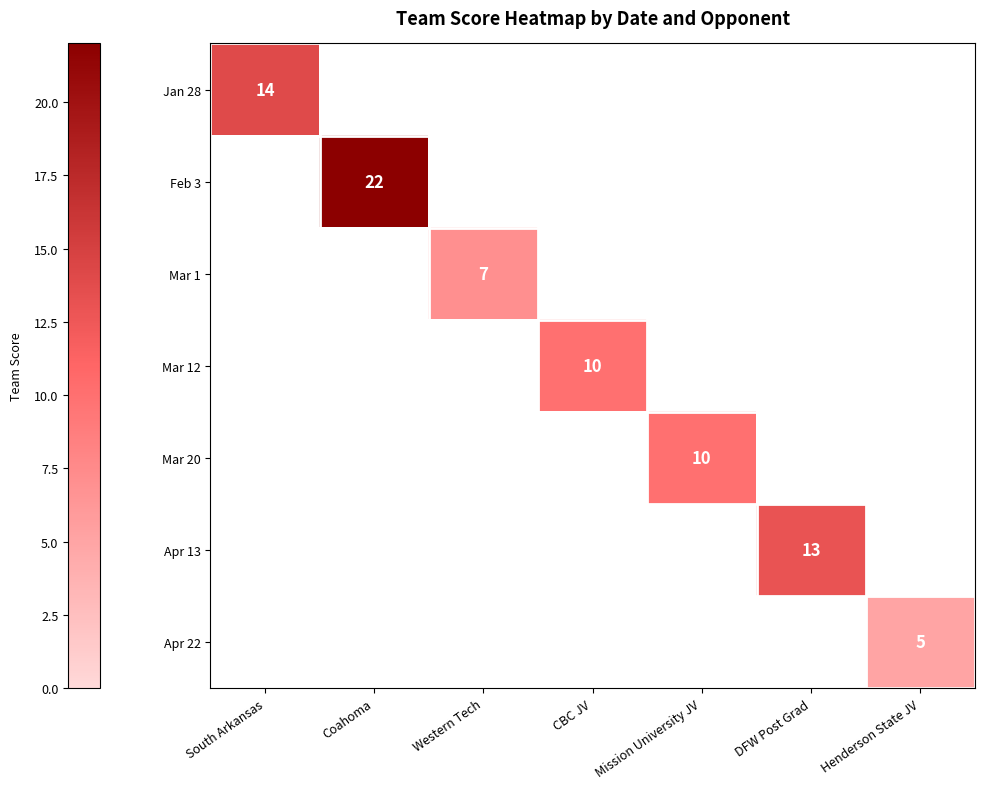

The Jan 28 series shows 14 at South Arkansas. True or false?

True